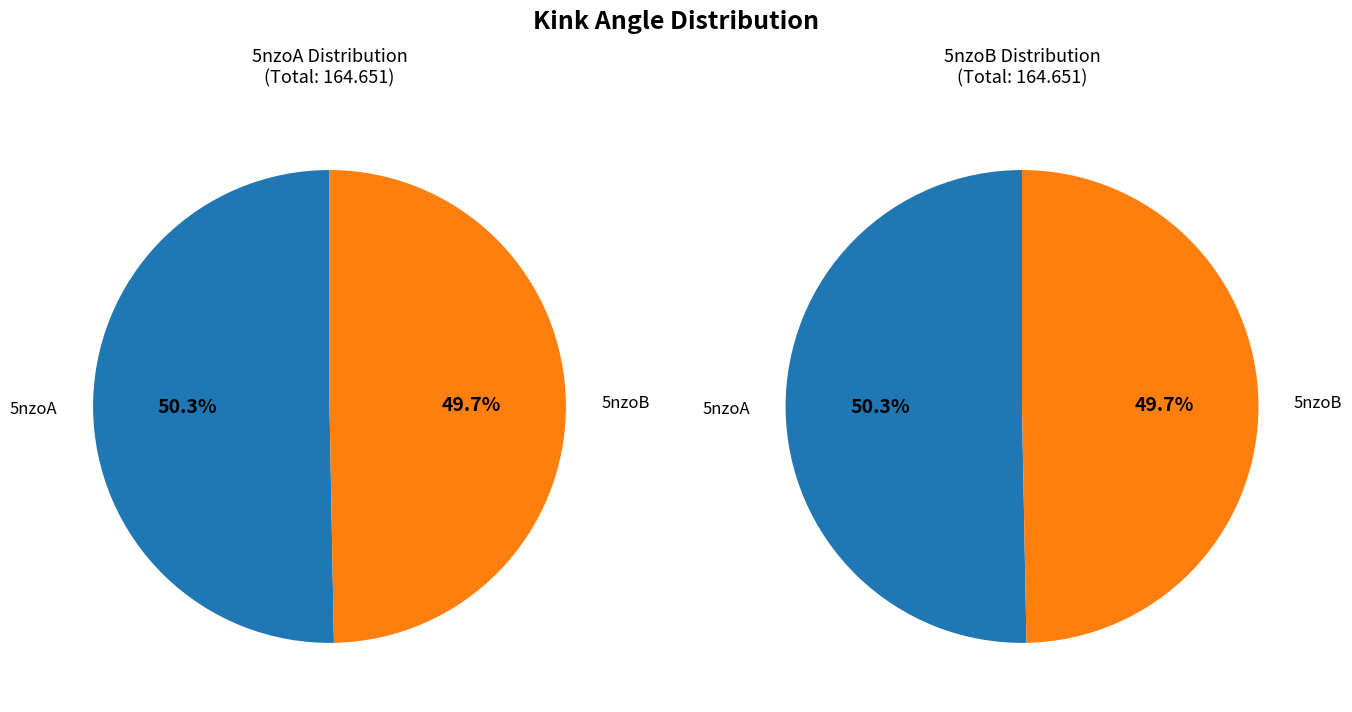

How many segments does this pie chart have?

2